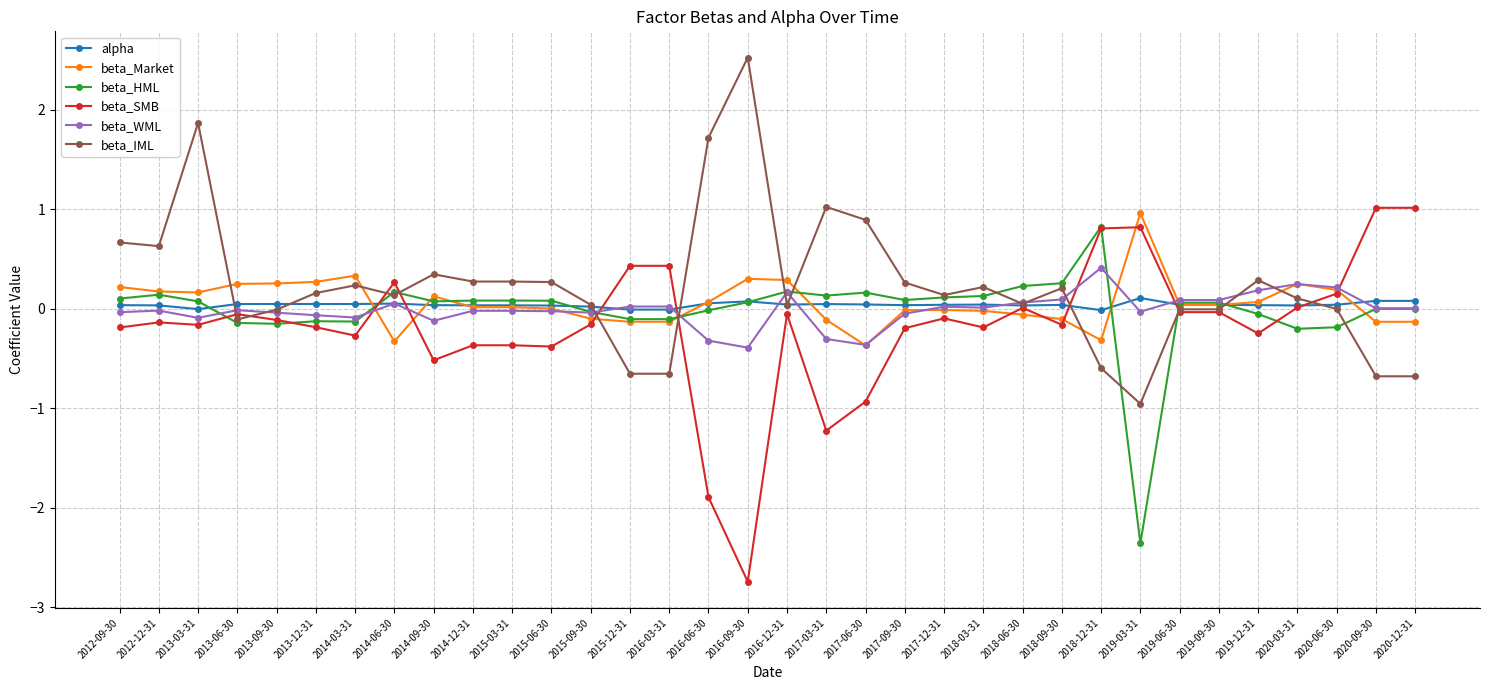

True or false: beta_WML has more than 1 interior local peaks.

True